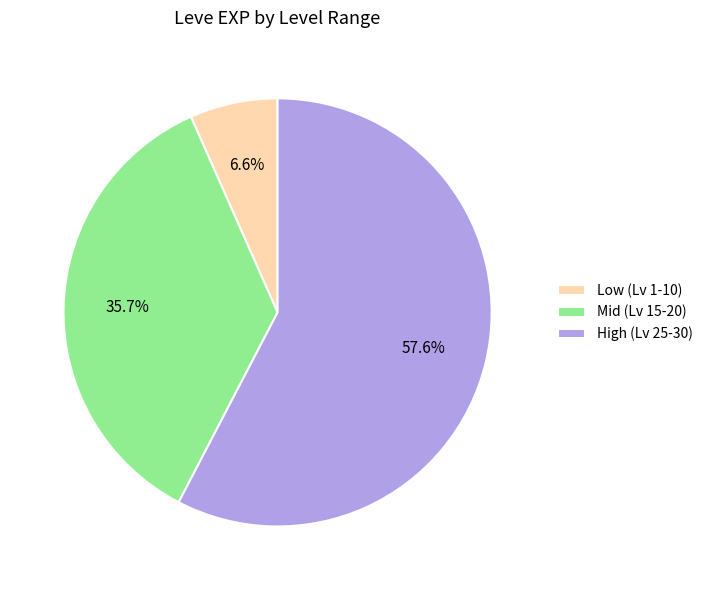

To the nearest percent, what is the difference between the largest and smallest slice percentages?

51%